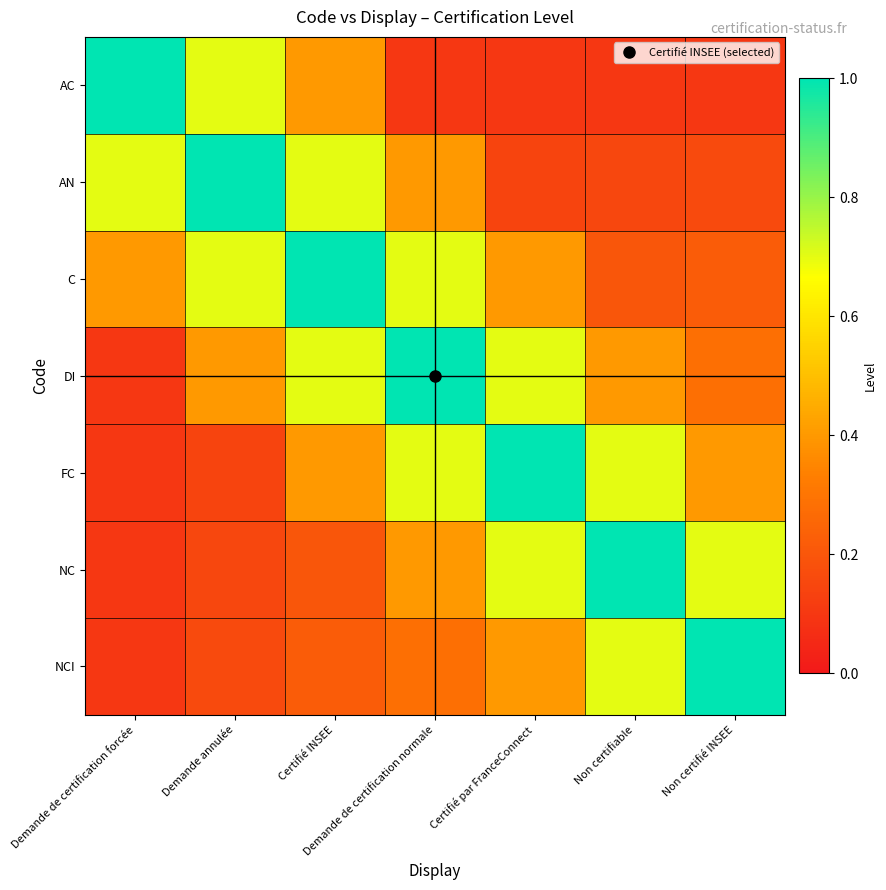

Rank the series at Non certifiable from lowest to highest value.

AC, AN, C, DI, FC, NCI, NC